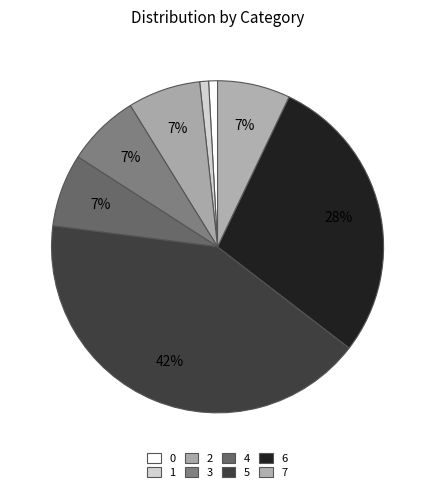

What is the change in value from 0 to 6?

+987650